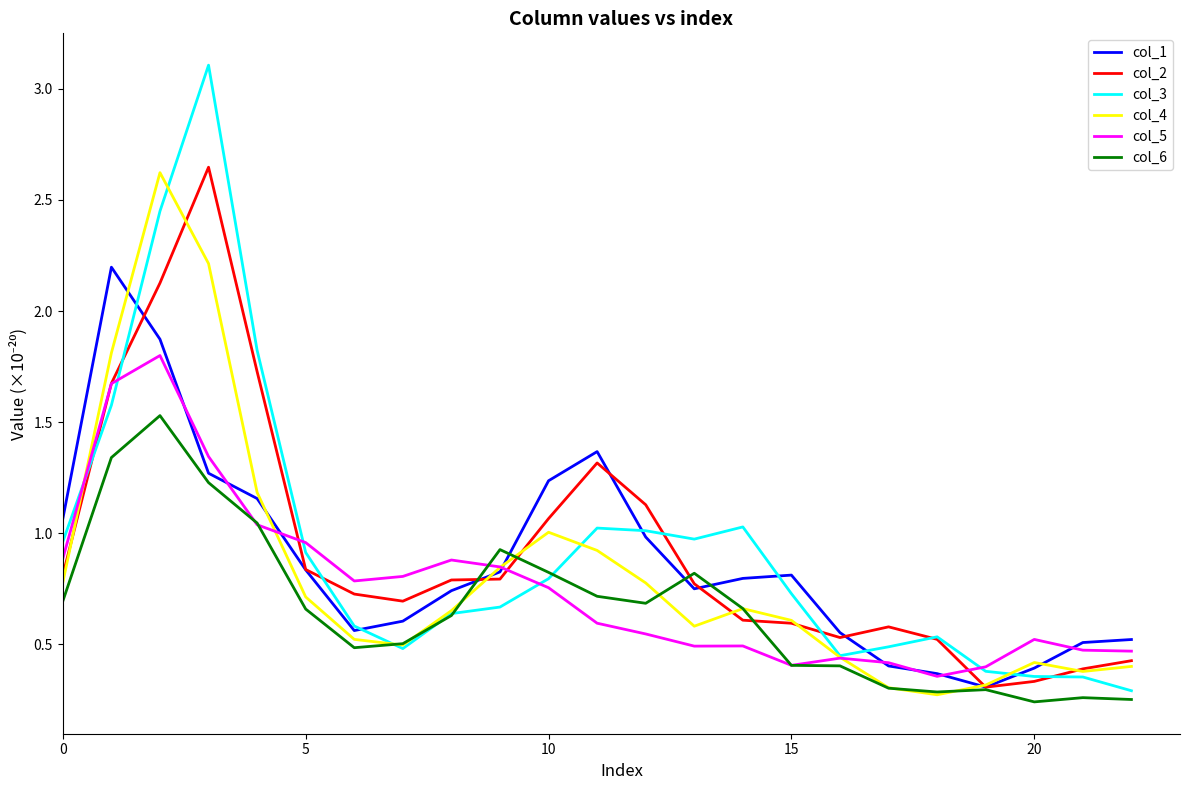

Which series has the widest spread of values?

col_3